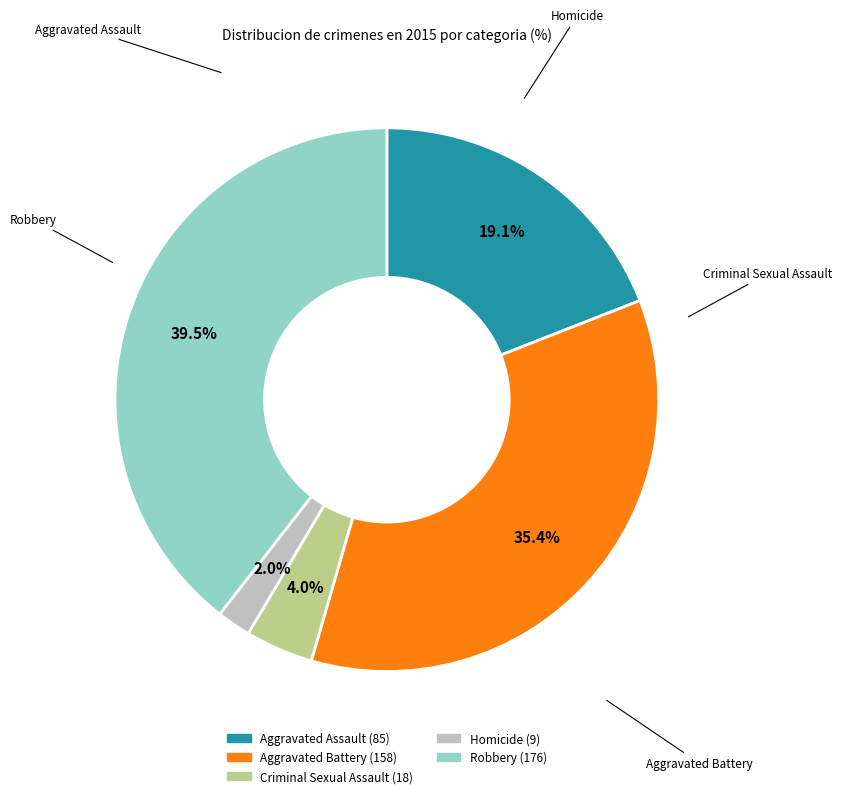

Between Homicide and Criminal Sexual Assault, which is larger?

Criminal Sexual Assault